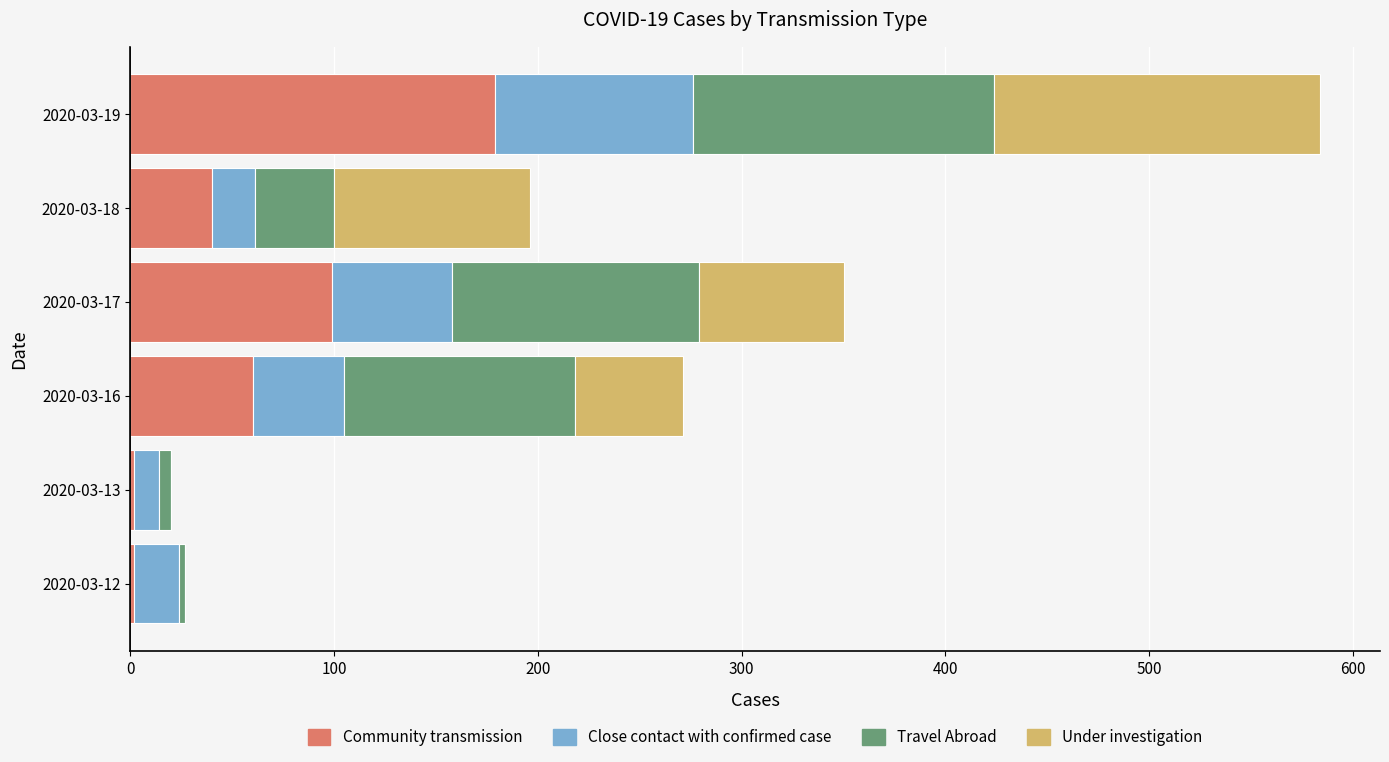

At which category is the sum across all series the highest?

2020-03-19